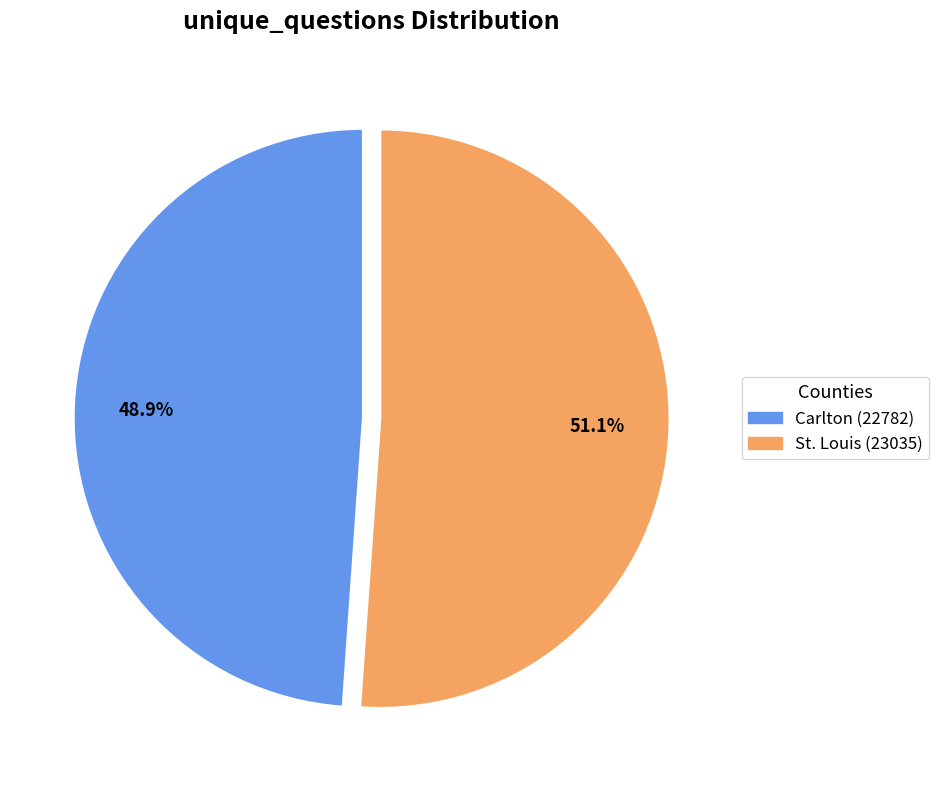

What is the largest slice in the pie chart?

St. Louis (23035)